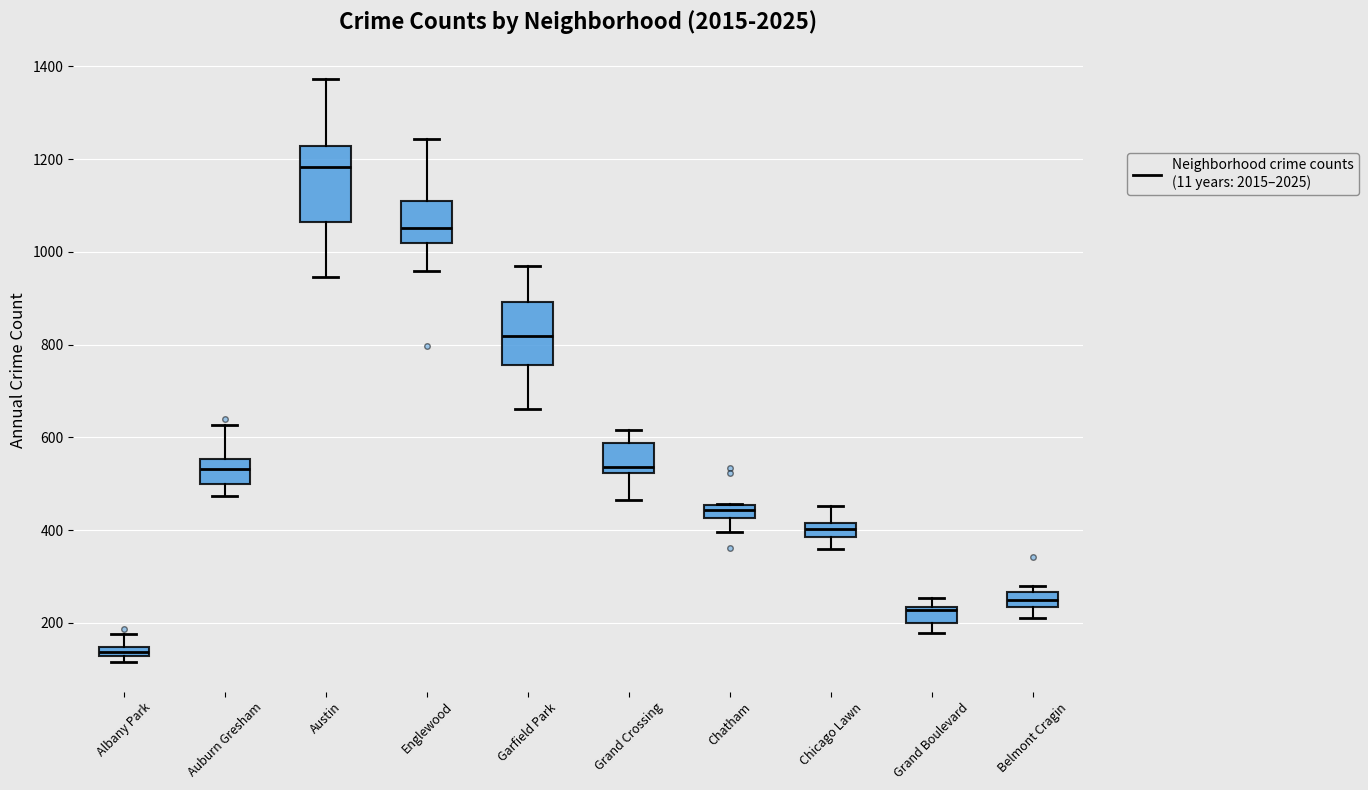

Where does the median line of the box for Grand Boulevard sit on the y-axis? The values are not printed on the chart, so give them approximately, as read against the axis.

220